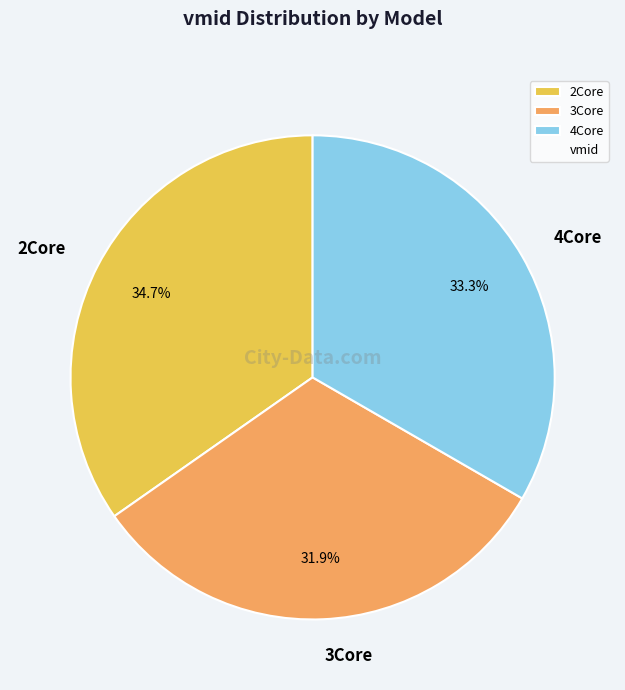

What percentage is the 4Core slice, to the nearest percent?

33%